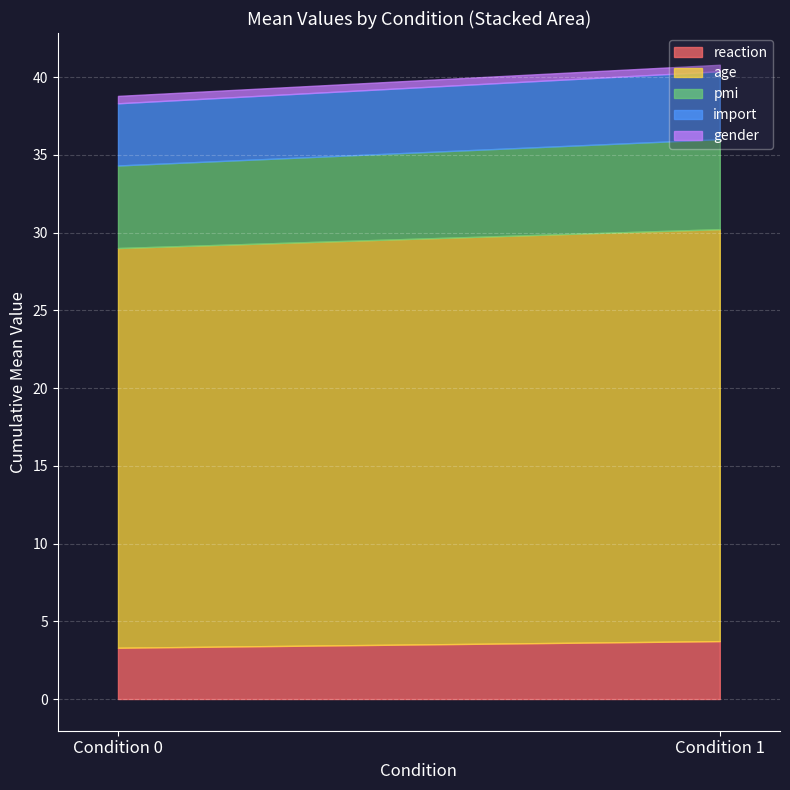

At which label does gender reach its peak?

1